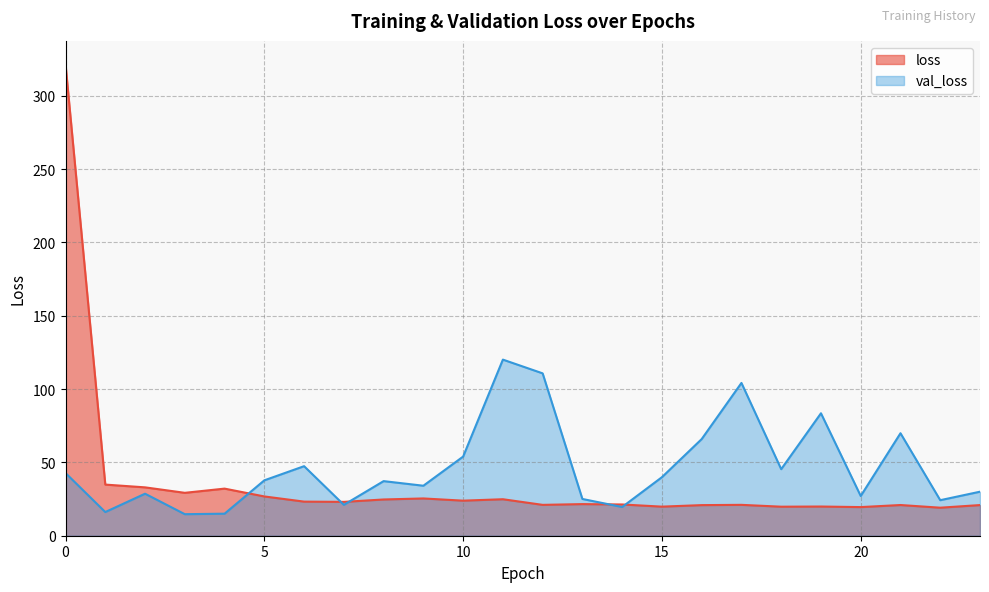

Rank the series by their maximum value, from lowest to highest.

val_loss, loss